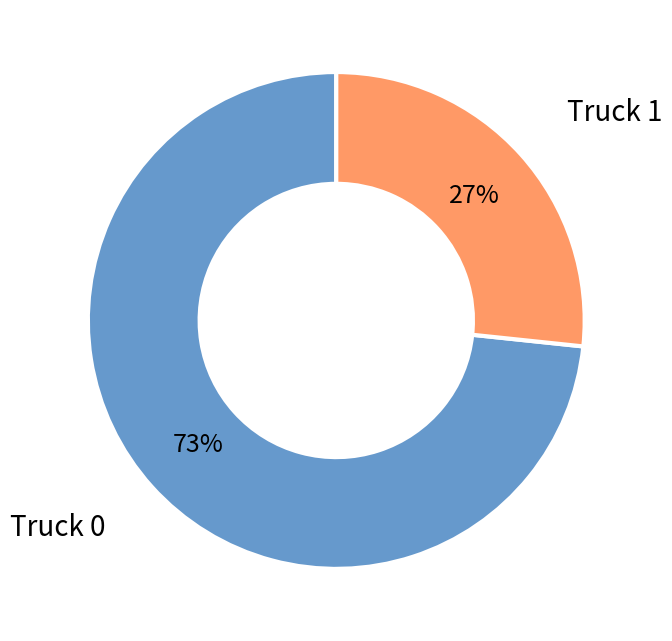

Rank the categories by value from lowest to highest.

Truck 1, Truck 0